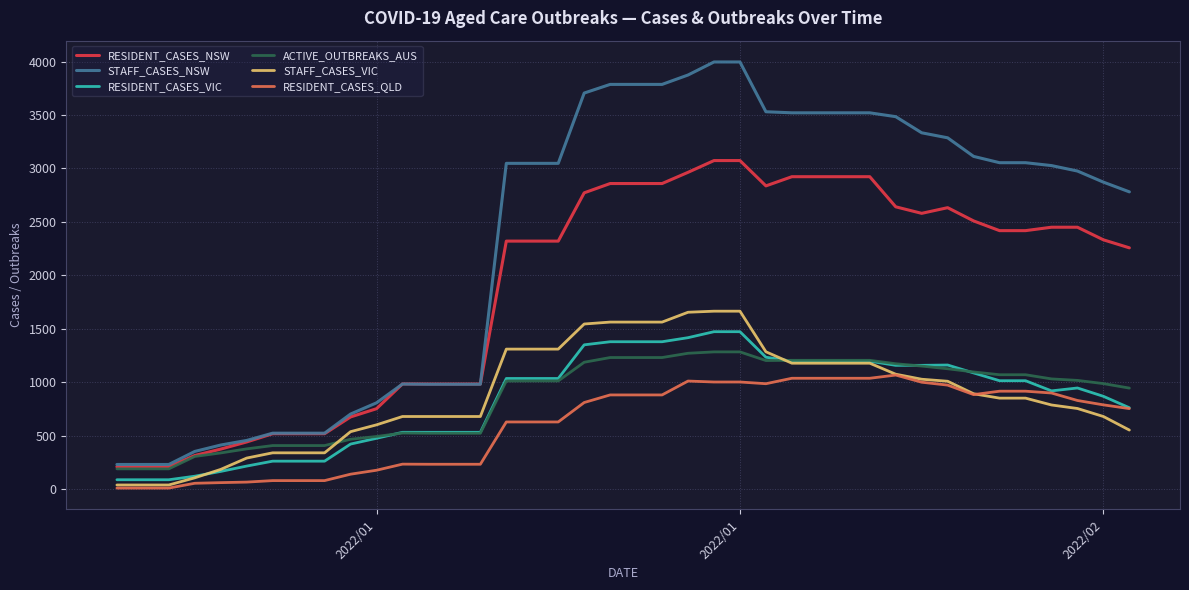

Which series has the largest total across all categories?

STAFF_CASES_NSW